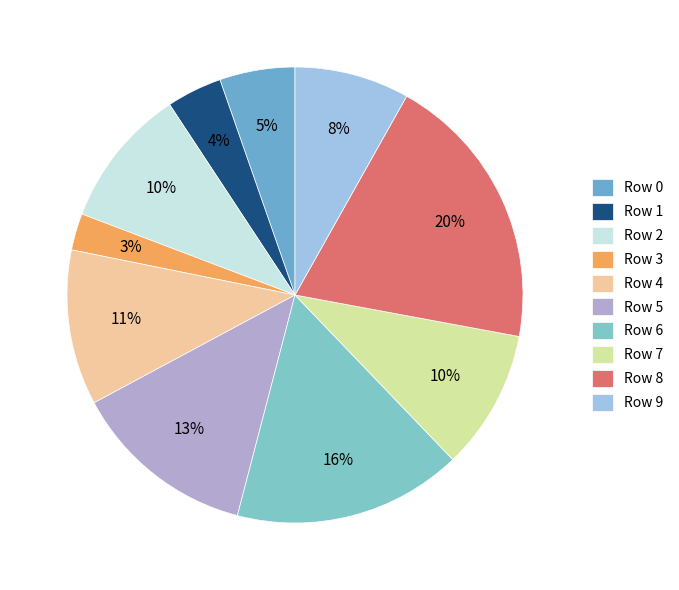

Which category has the biggest portion of the pie?

Row 8